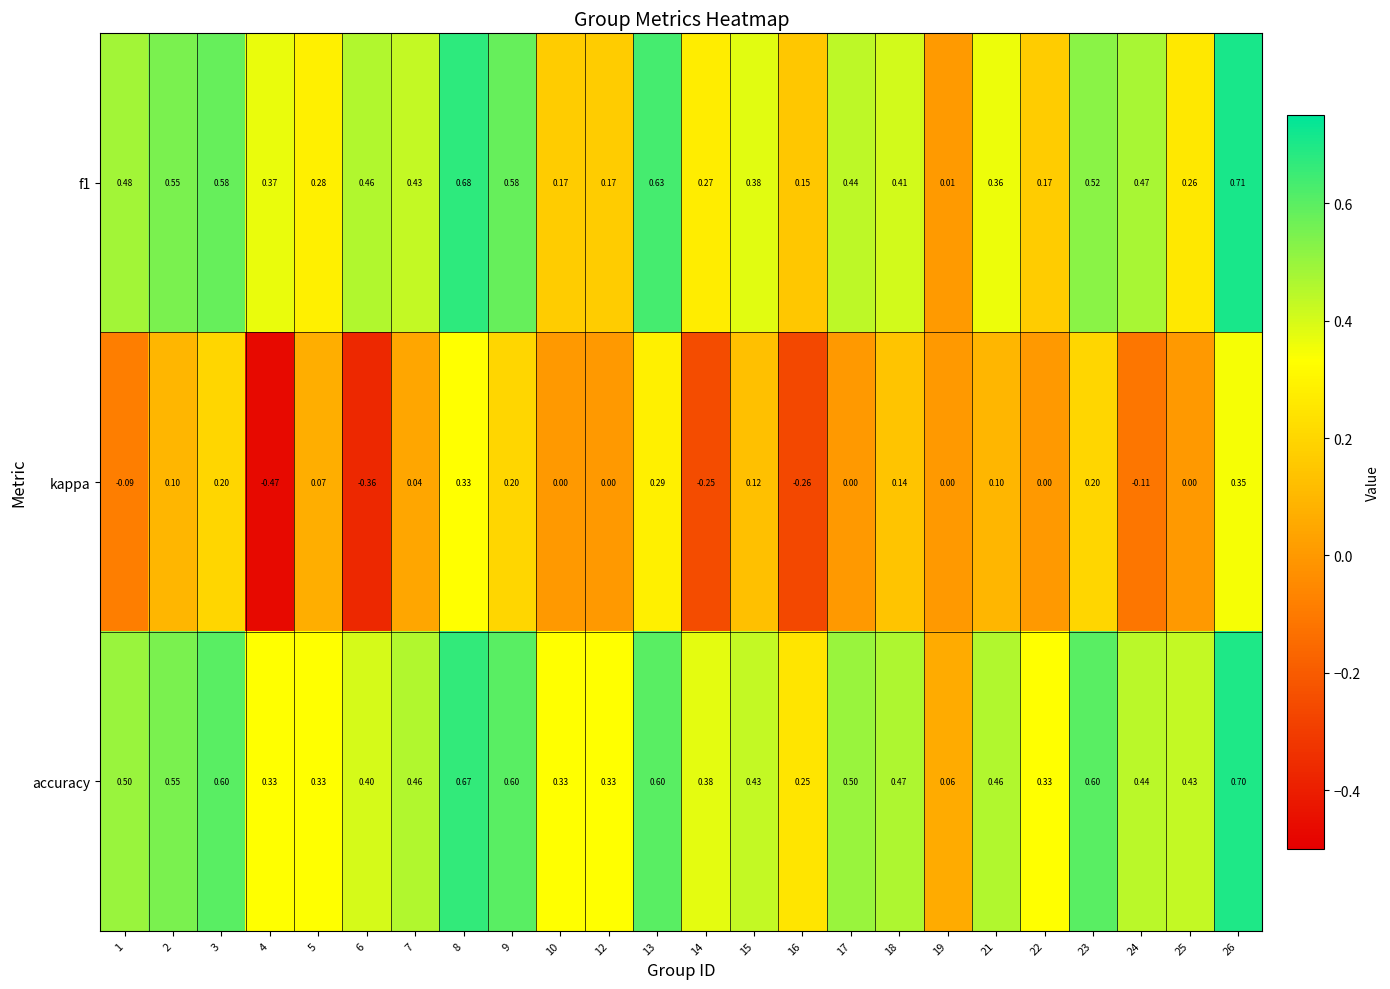

Is the value of accuracy at 3 greater than the value of f1 at 21?

Yes